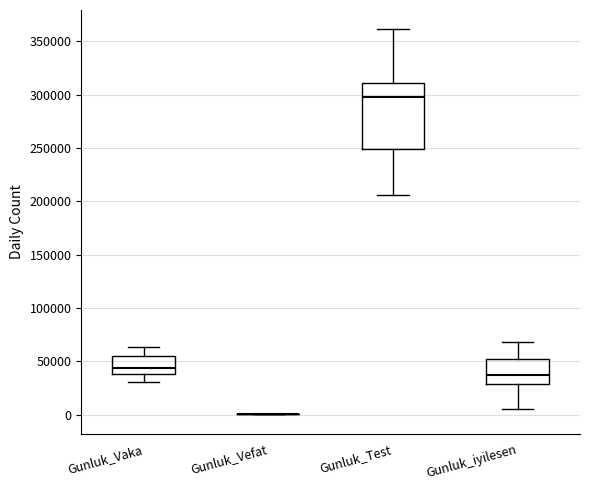

Where is the upper edge of the box for Gunluk_iyilesen on the y-axis? The values are not printed on the chart, so give them approximately, as read against the axis.

50000